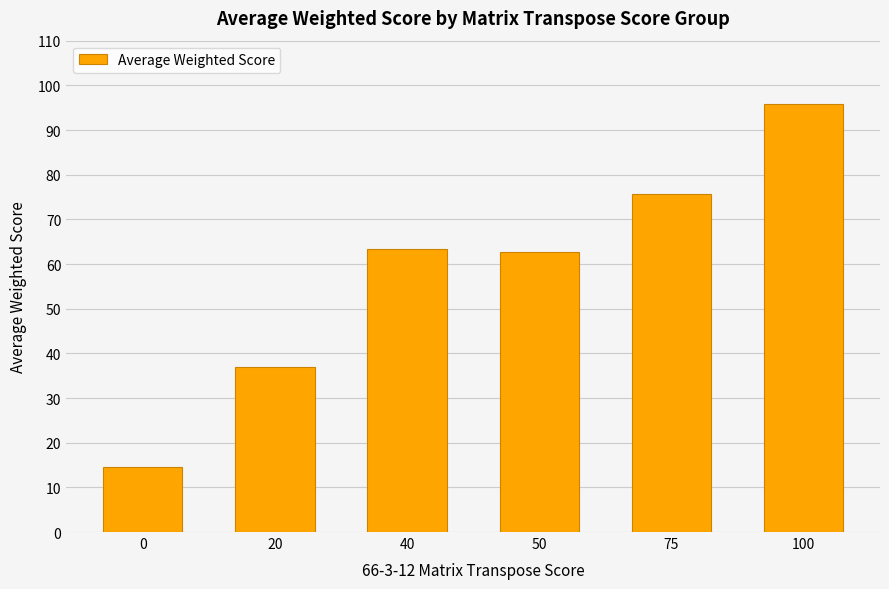

What is the value of the 2nd bar from the left?

37.0